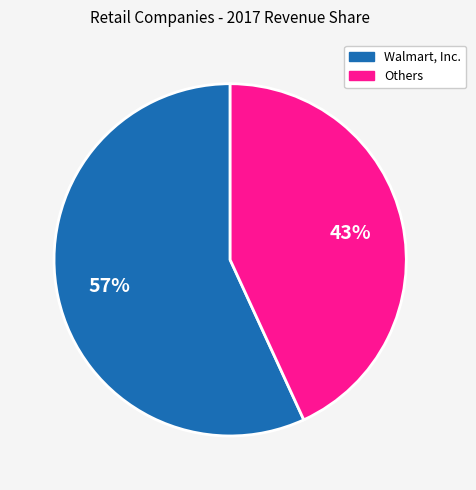

Which category has the smallest portion of the pie?

Others